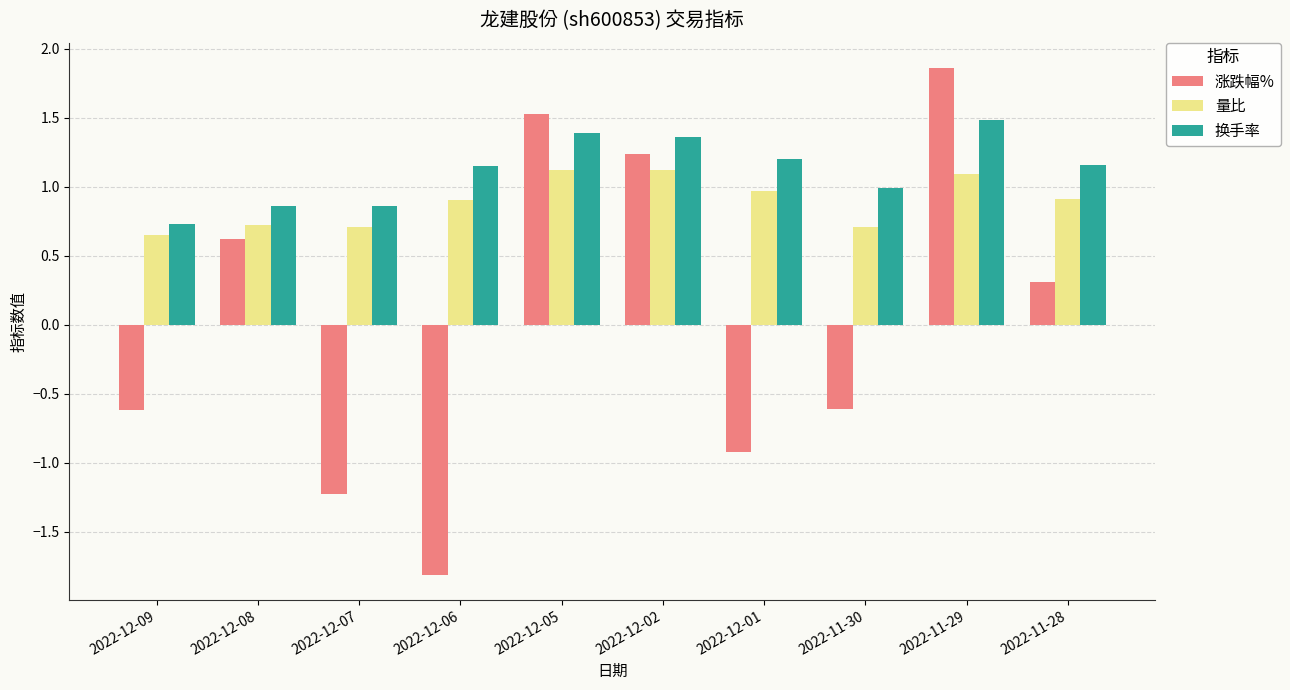

Does the chart contain any negative values?

Yes